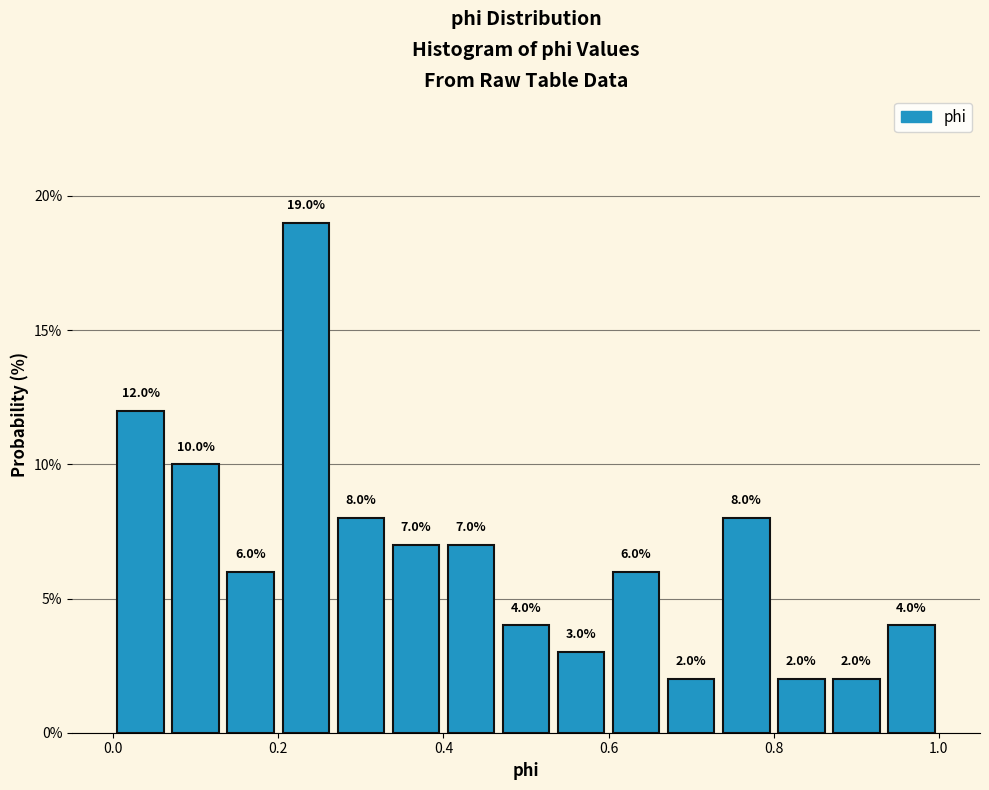

Read against the x-axis, roughly where is the centre of the tallest bar?

0.24